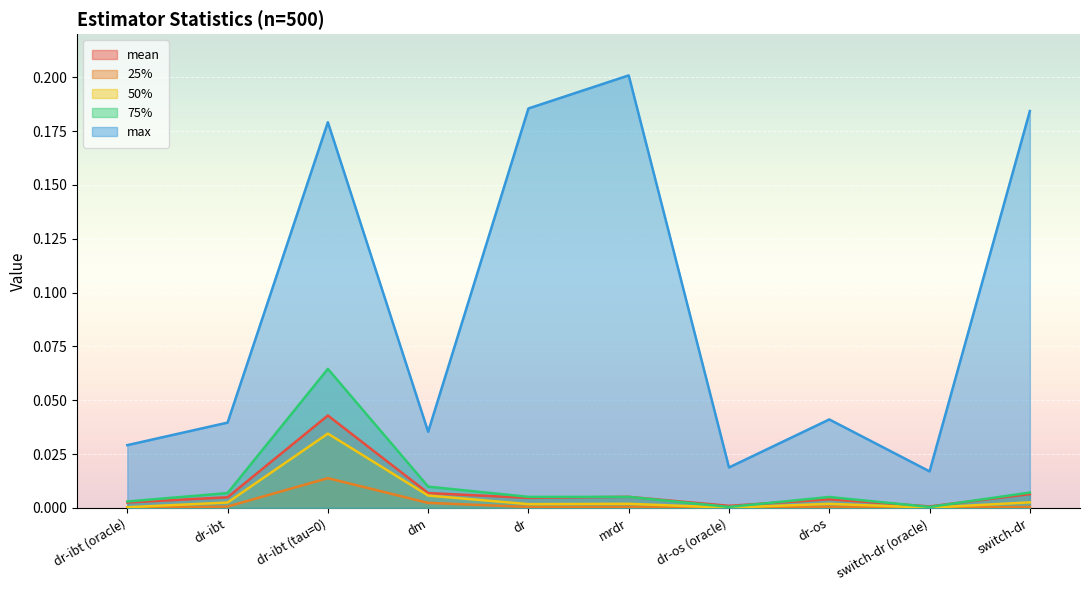

Where is the first local minimum for max?

dm